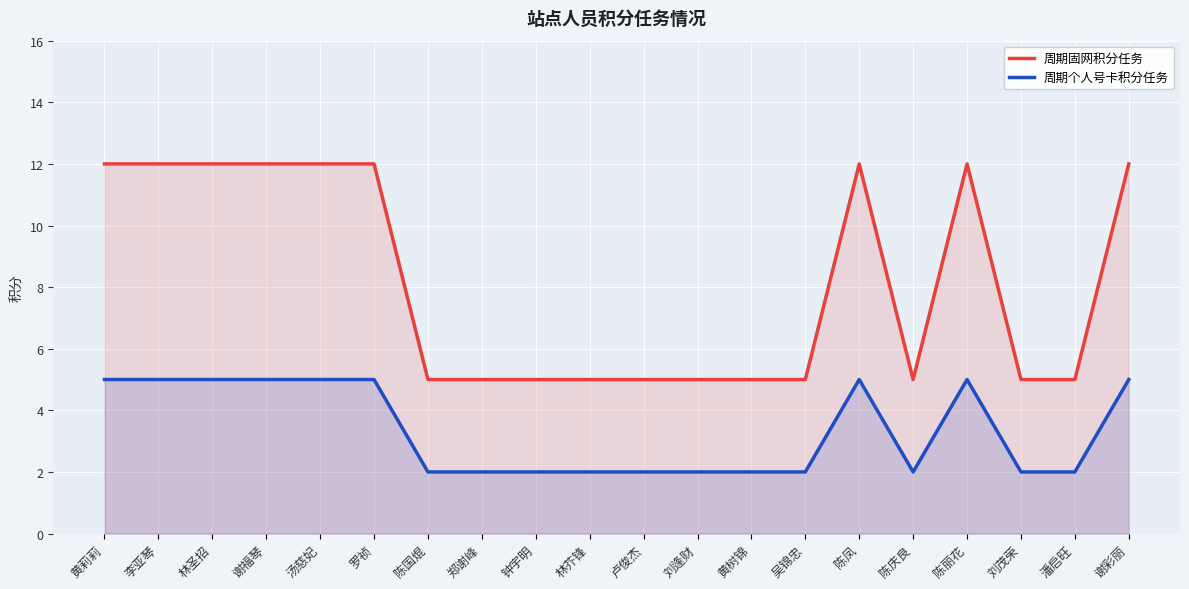

Which has a higher value, 刘茂荣 or 卢俊杰?

刘茂荣